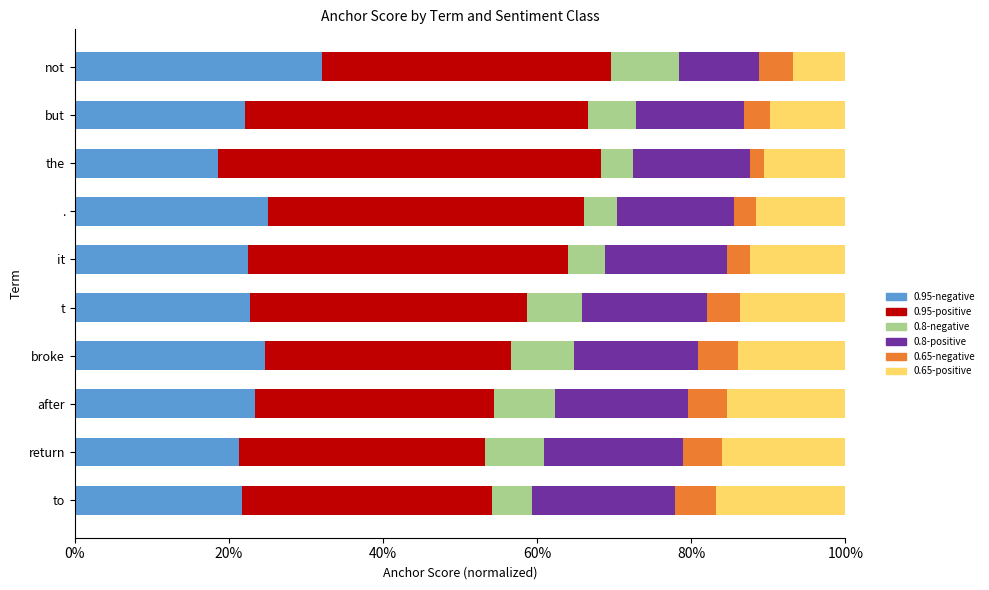

What are all the series names shown in the legend?

0.95-negative, 0.95-positive, 0.8-negative, 0.8-positive, 0.65-negative, 0.65-positive